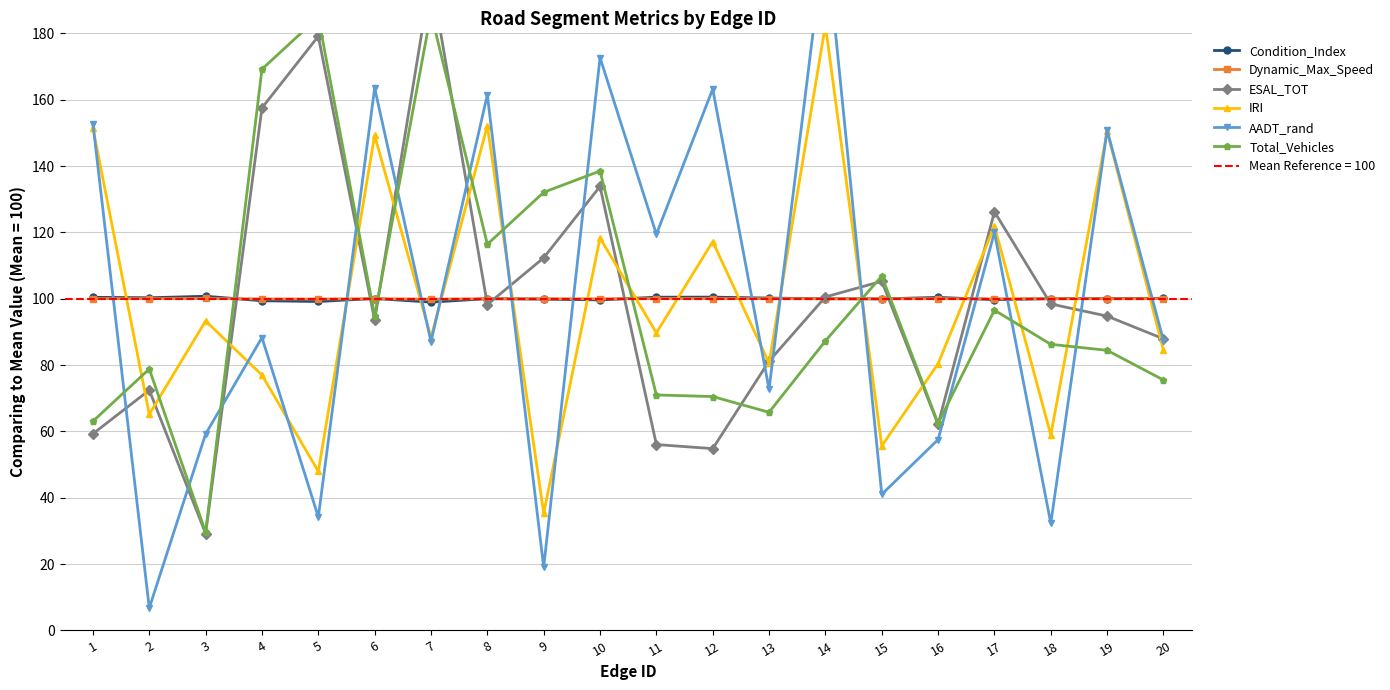

What is the value of the Total_Vehicles point at the 12th from the left?

70.5